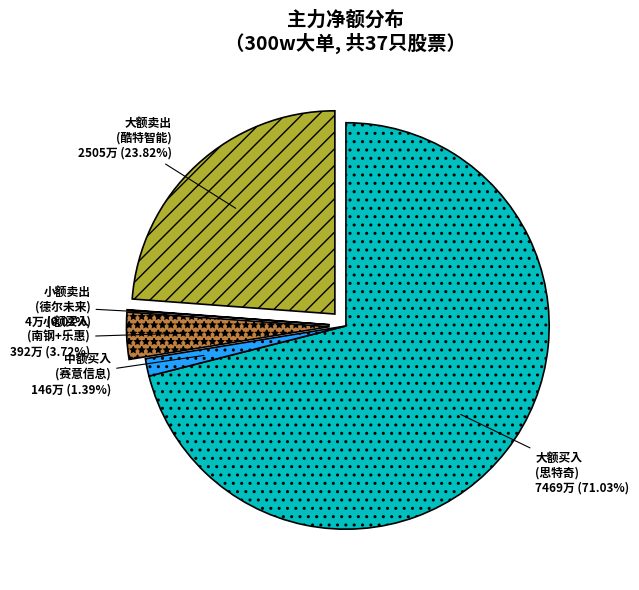

Does any single category account for the majority?

Yes